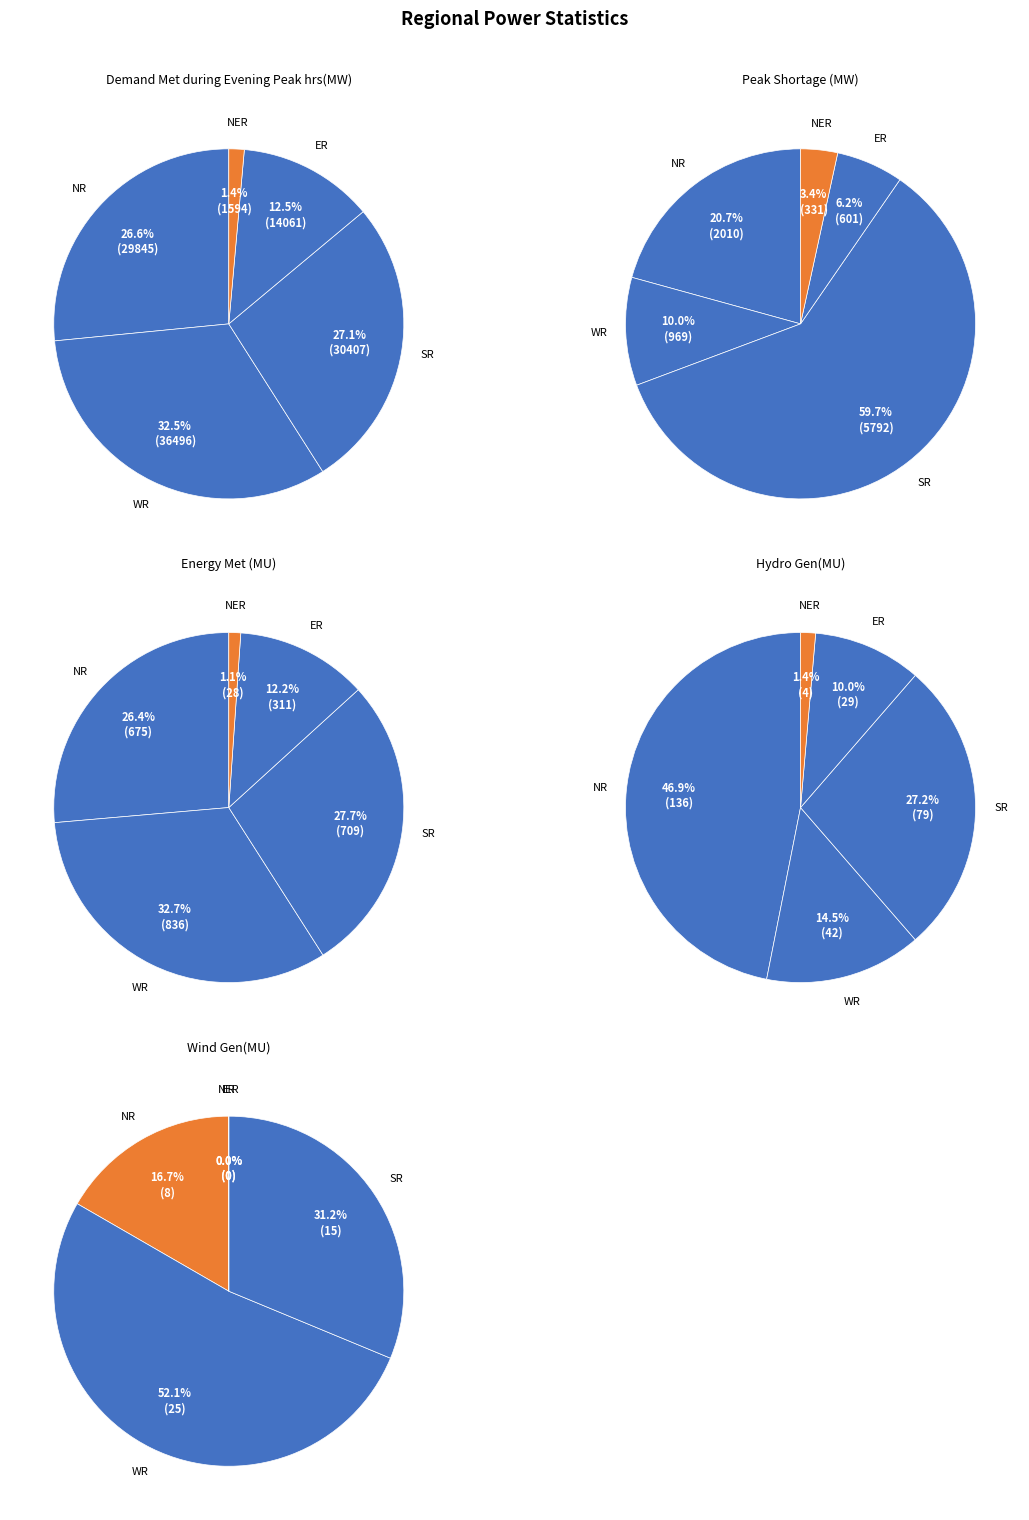

To the nearest percent, what portion does NER represent?

1%